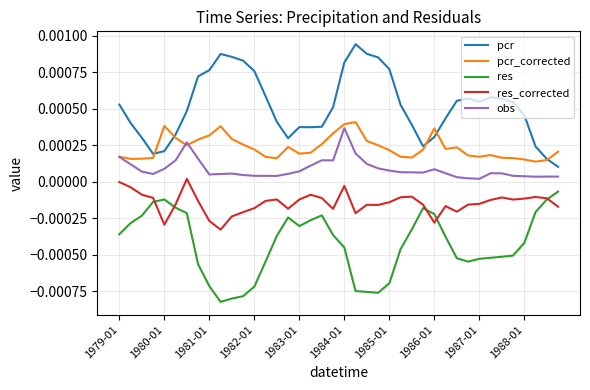

Which series has the widest spread of values?

pcr